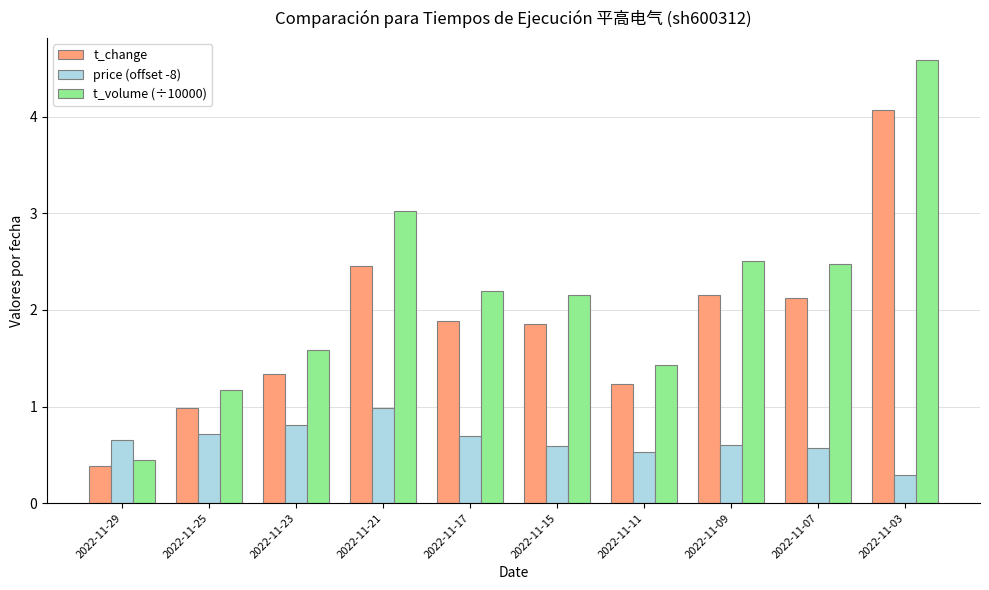

What is the difference between the highest and lowest values at 2022-11-15?

1.6